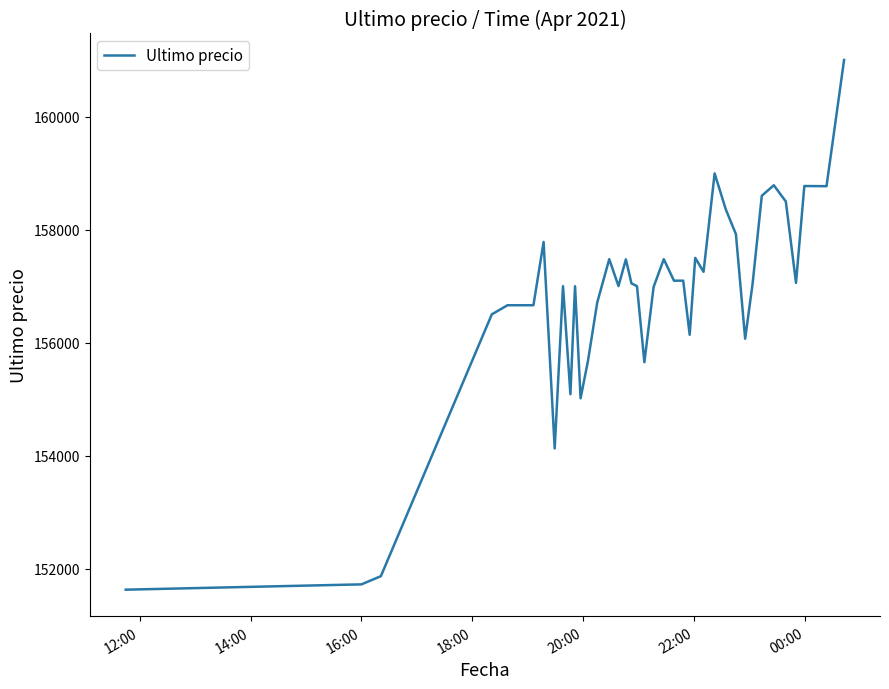

What is the difference between the maximum and minimum values?

9367